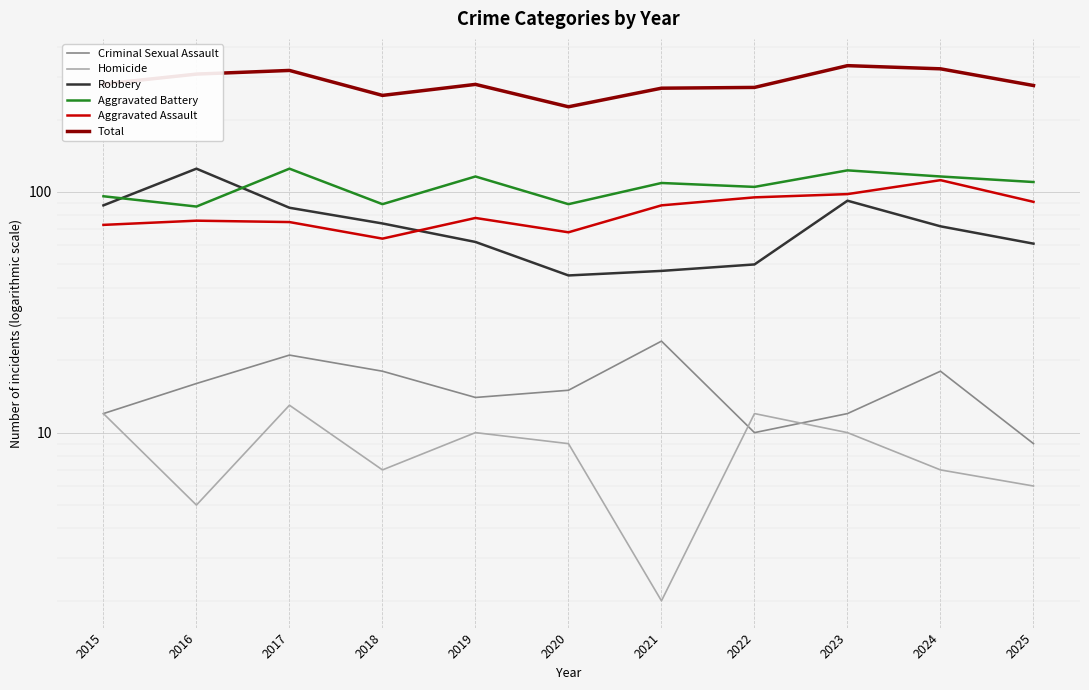

At how many categories does at least one series exceed 54?

11